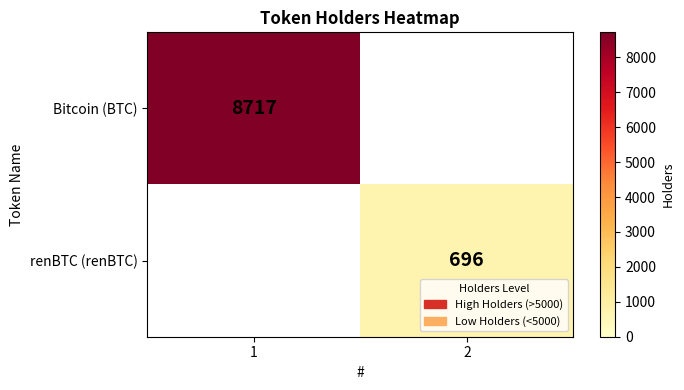

What is the sum of all Bitcoin (BTC) values?

8717